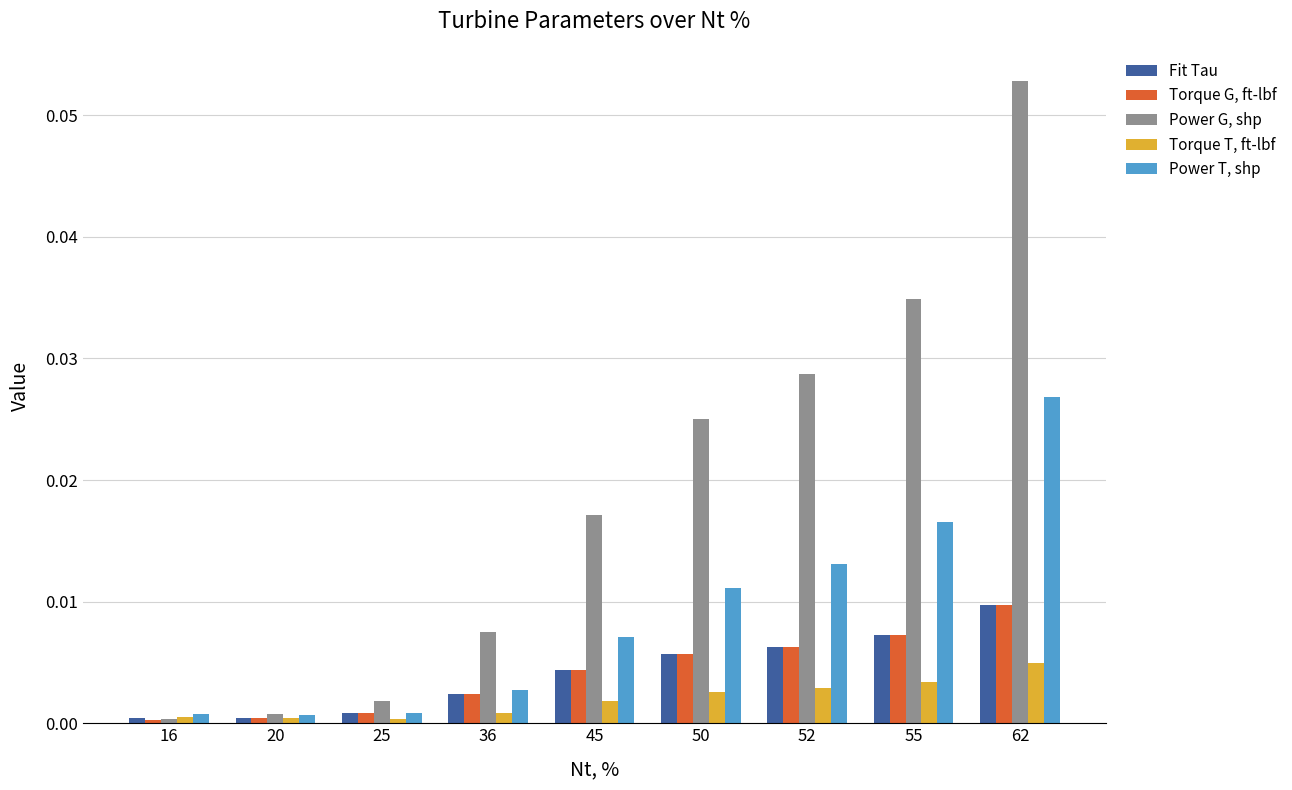

Which category has the highest value in the Power T, shp series?

62